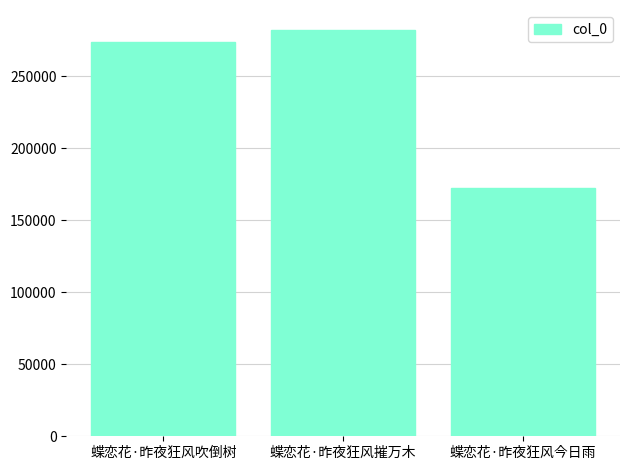

Reading left to right, extract all data points from this chart.

蝶恋花·昨夜狂风吹倒树=274150	蝶恋花·昨夜狂风摧万木=282086	蝶恋花·昨夜狂风今日雨=172387